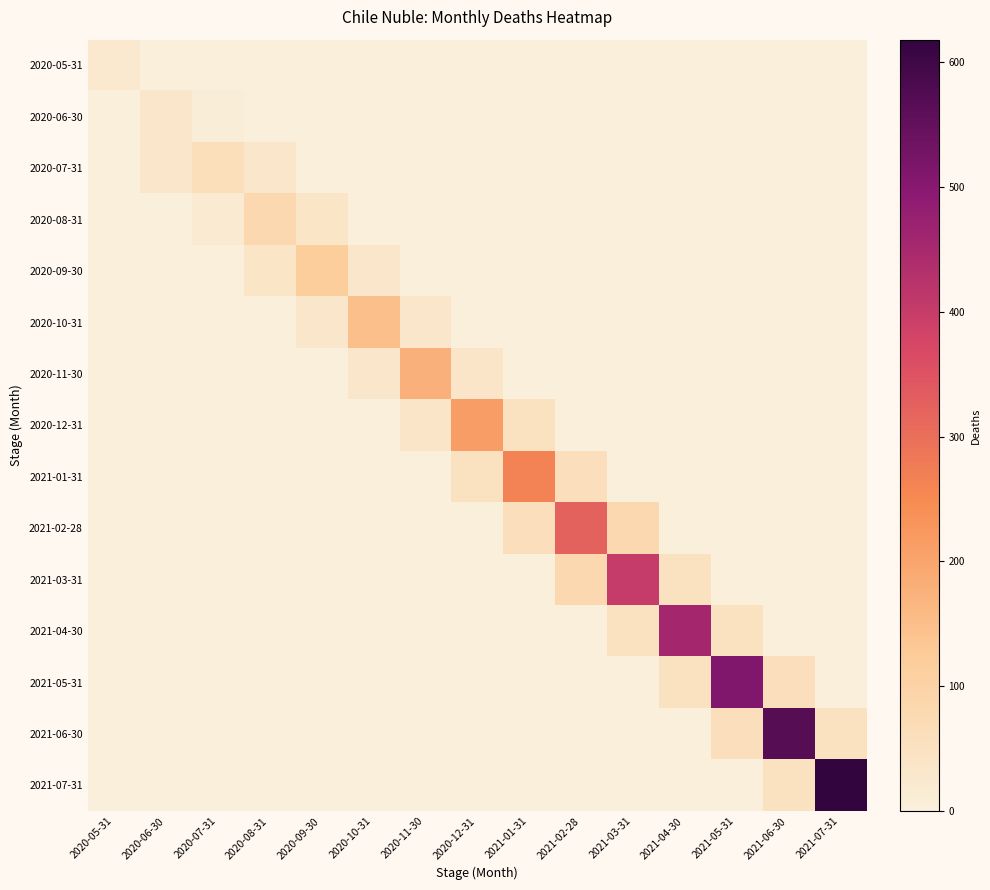

What is the total value across all series at 2020-10-31?

210